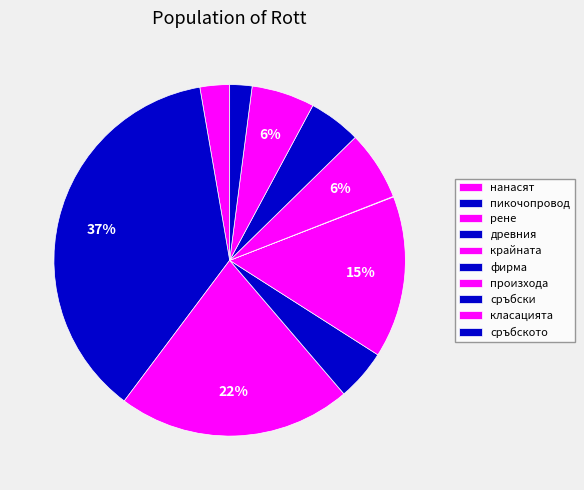

Is произхода the majority of the pie?

No